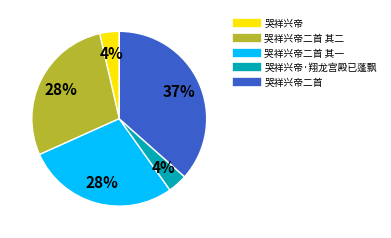

To the nearest percent, what is the difference between the largest and smallest slice percentages?

33%